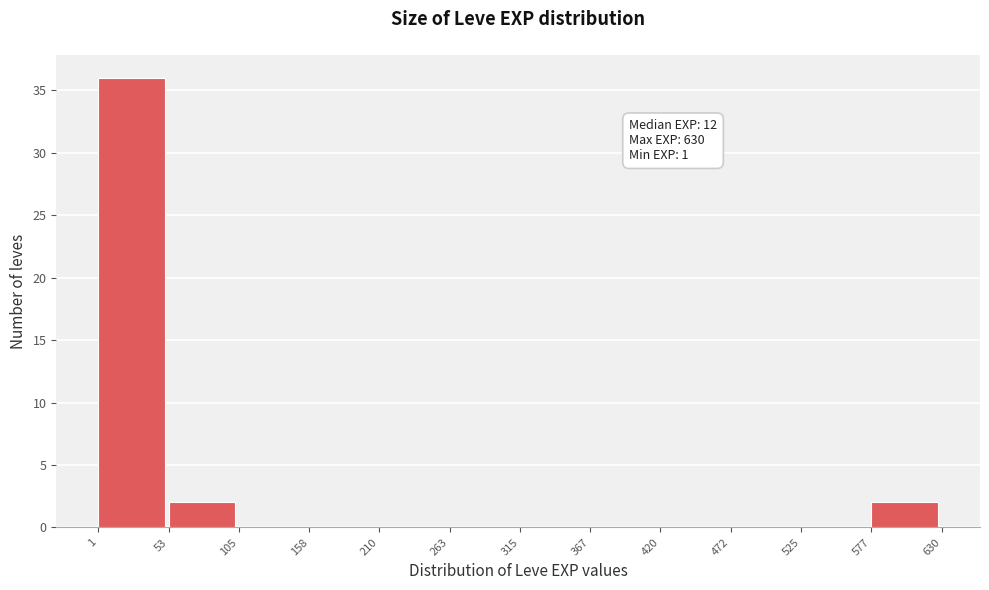

Which range on the x-axis has the tallest bar?

1 to 53